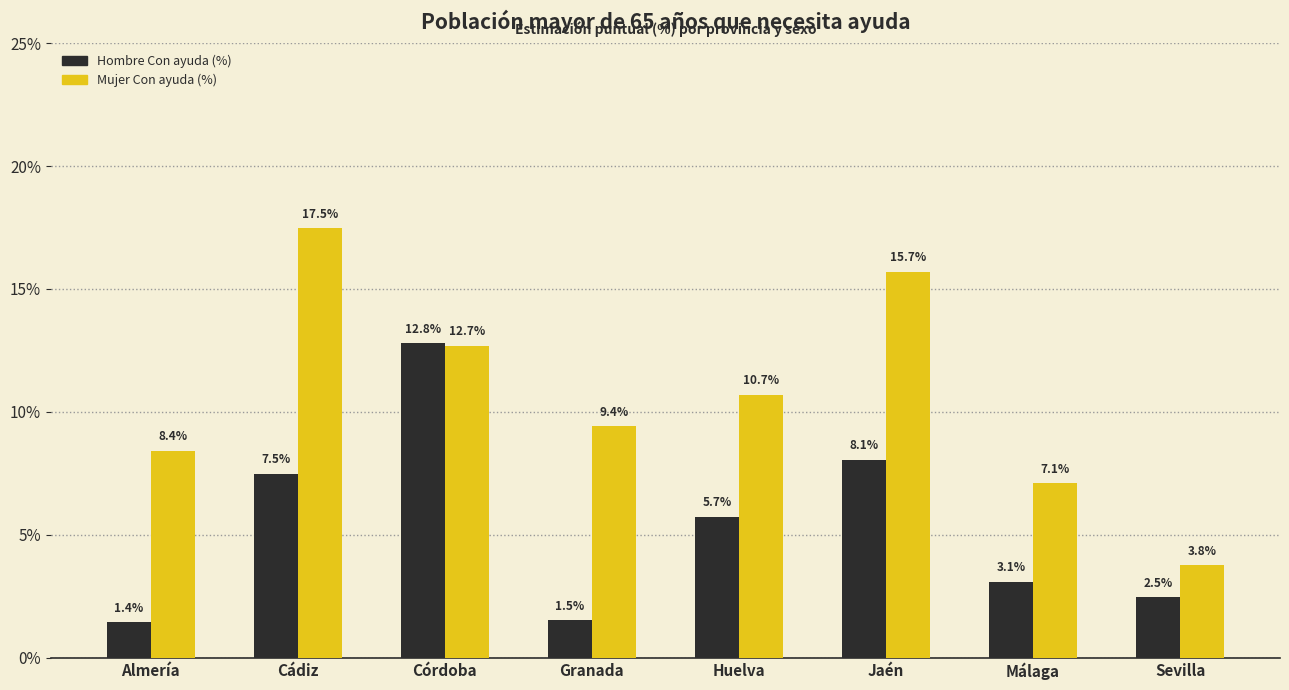

The Hombre Con ayuda (%) series shows 1.5 at Granada. True or false?

True